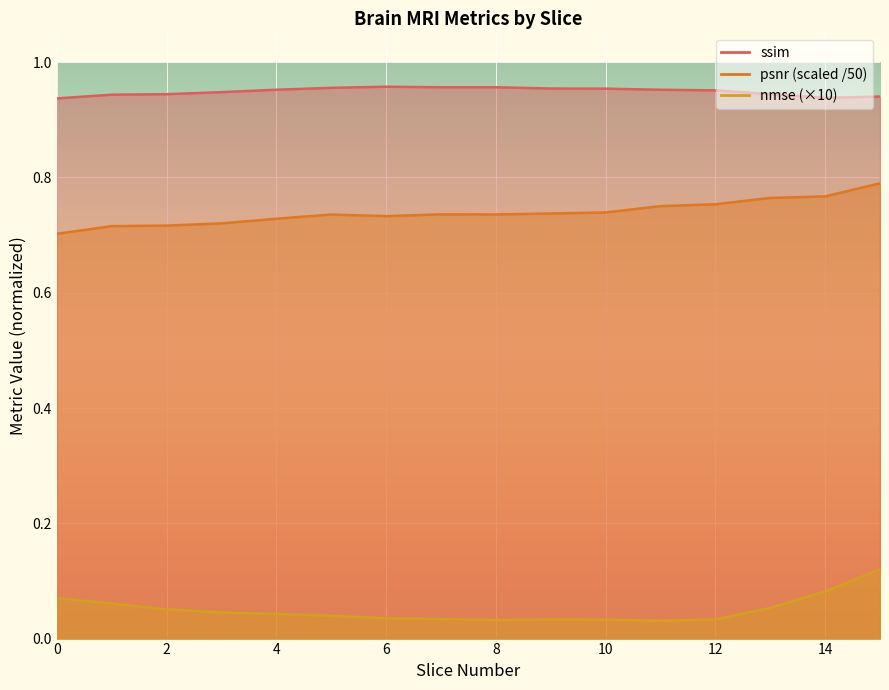

True or false: ssim and nmse cross at least once.

False